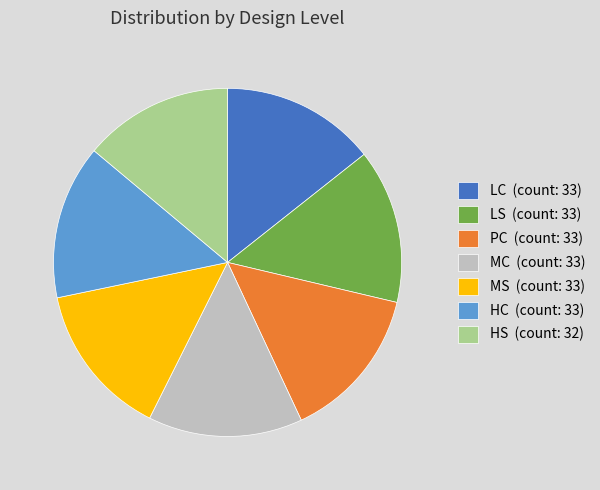

Count the number of slices in the pie.

7